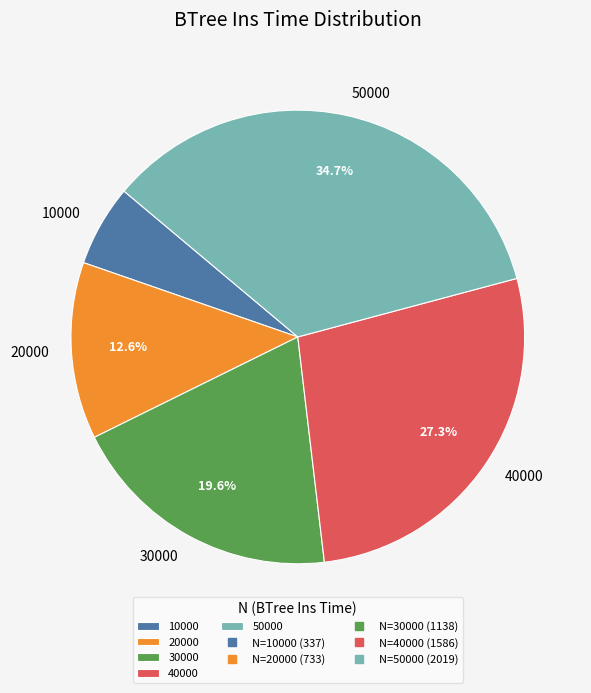

Approximately how many times larger is the value at 20000 compared to 30000?

0.6